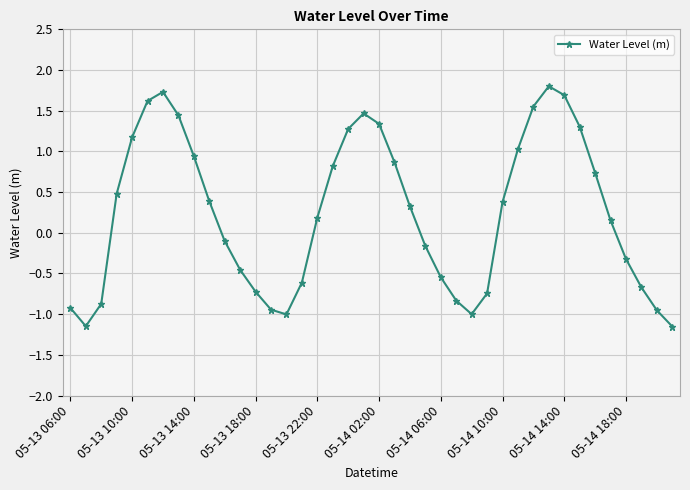

How many points are higher than both their immediate neighbors (excluding endpoints)?

3